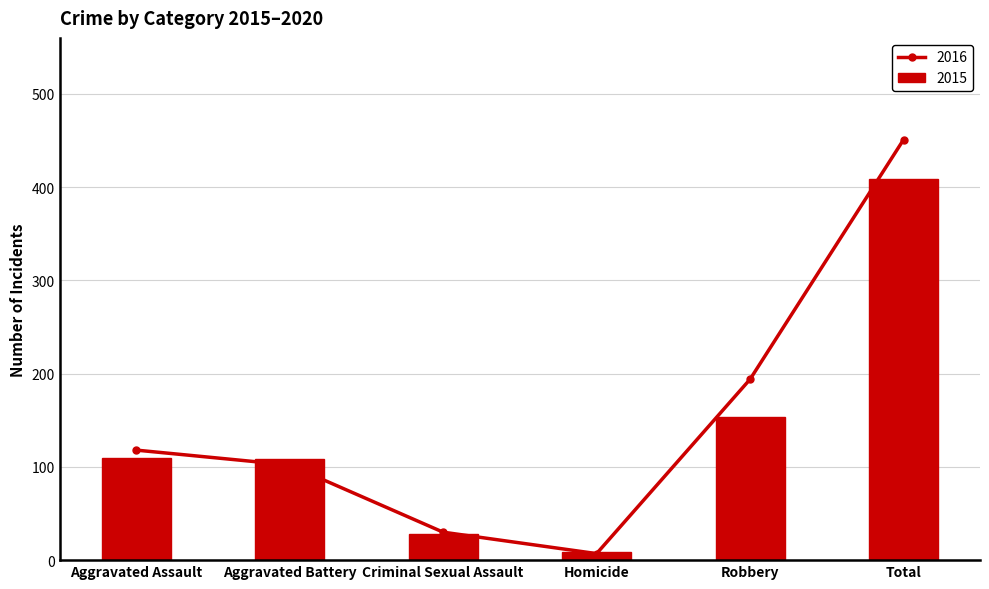

At which label does 2016 reach its peak?

Total